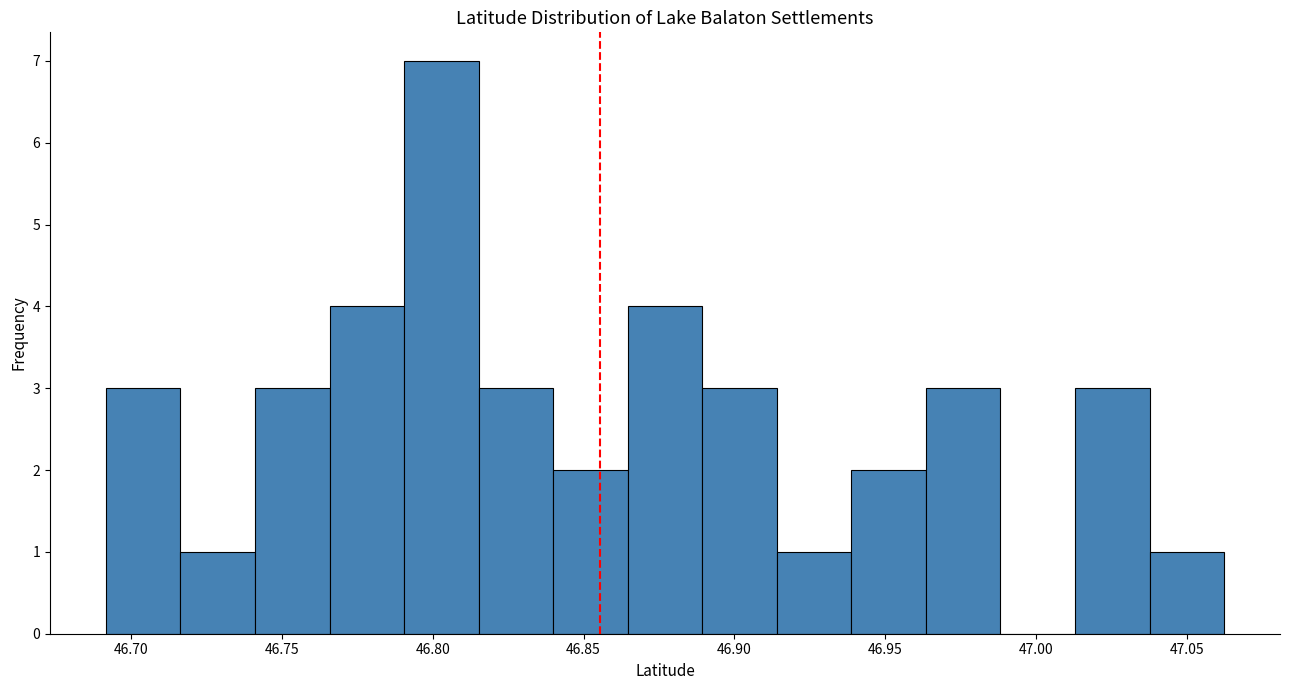

How tall is the bar that spans 46.790 to 46.815 on the x-axis? Neither the bar edges nor the heights are printed on the chart, so give them approximately, as read against the axes.

7